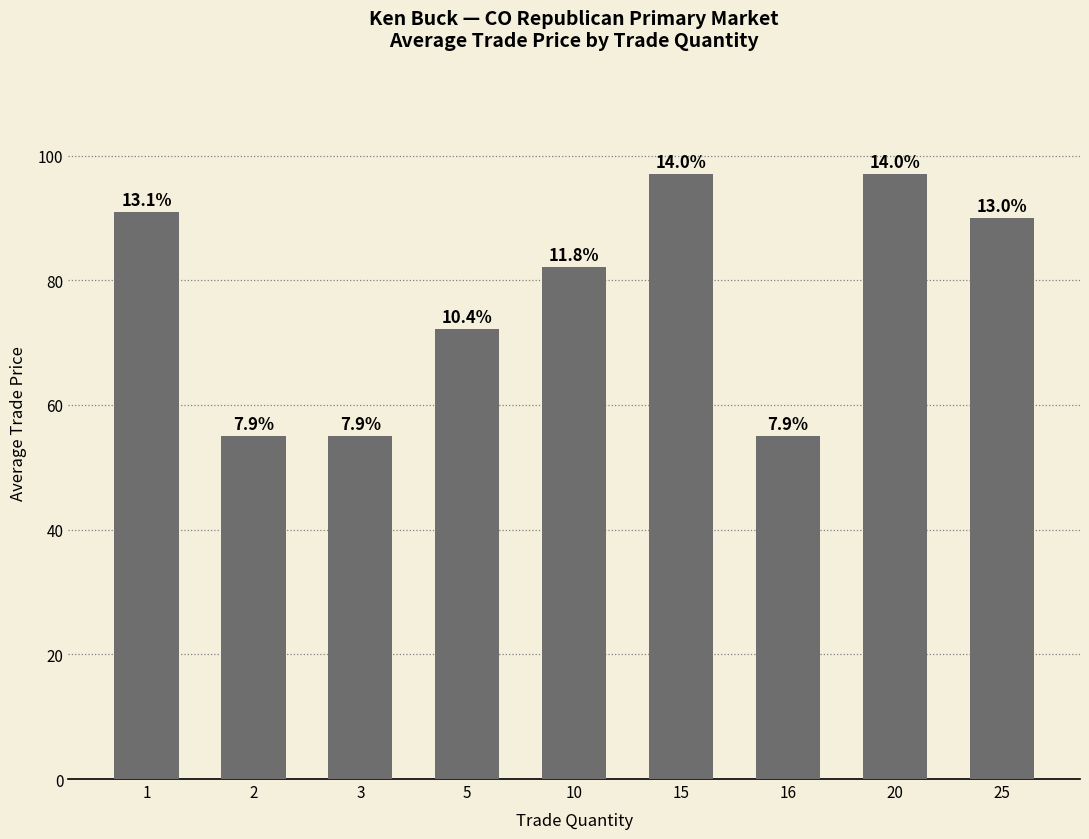

What is the change in value from 3 to 20?

+42.0